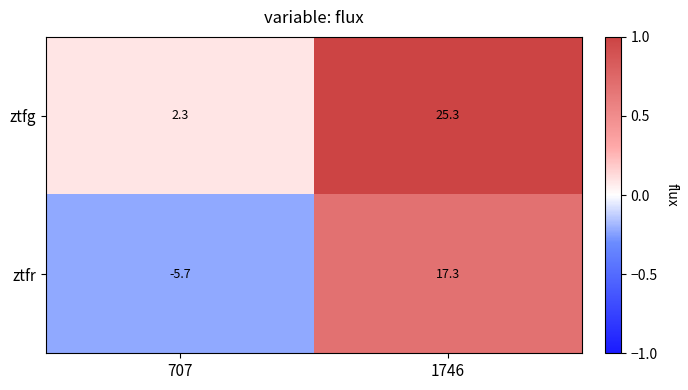

The value of ztfg at 1746 is 25.3. True or false?

True